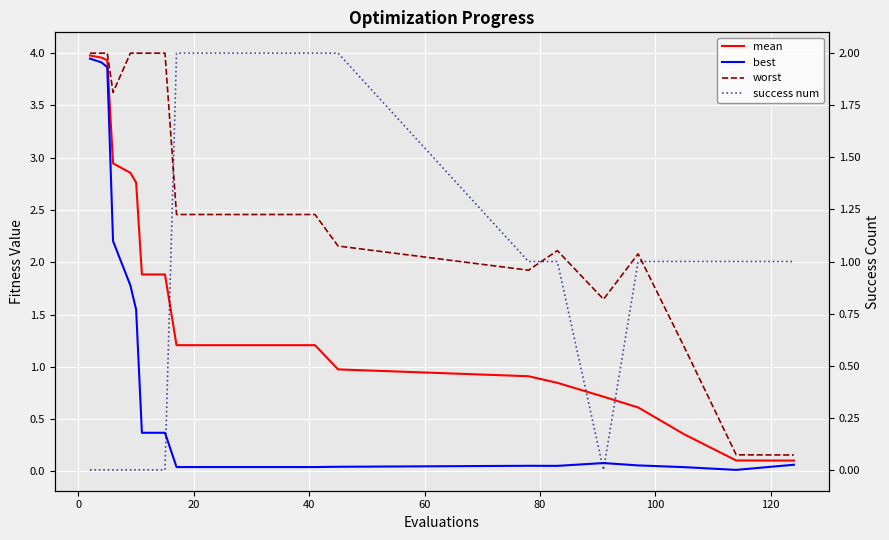

True or false: worst and mean cross at least once.

False